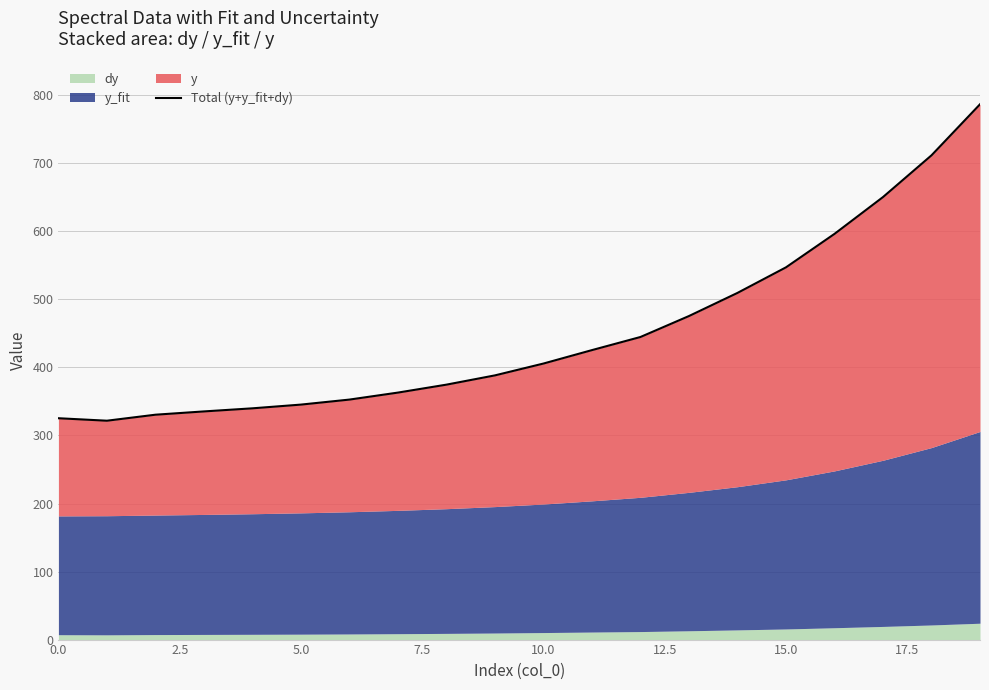

Where is the data nearest to the value 554?

15